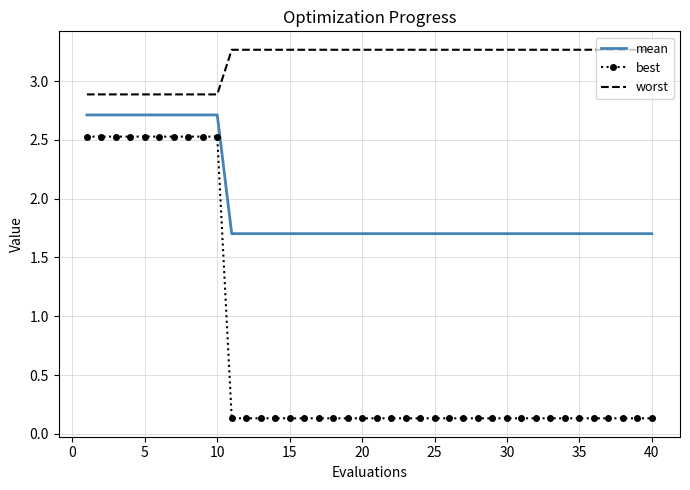

Which series has the widest spread of values?

best